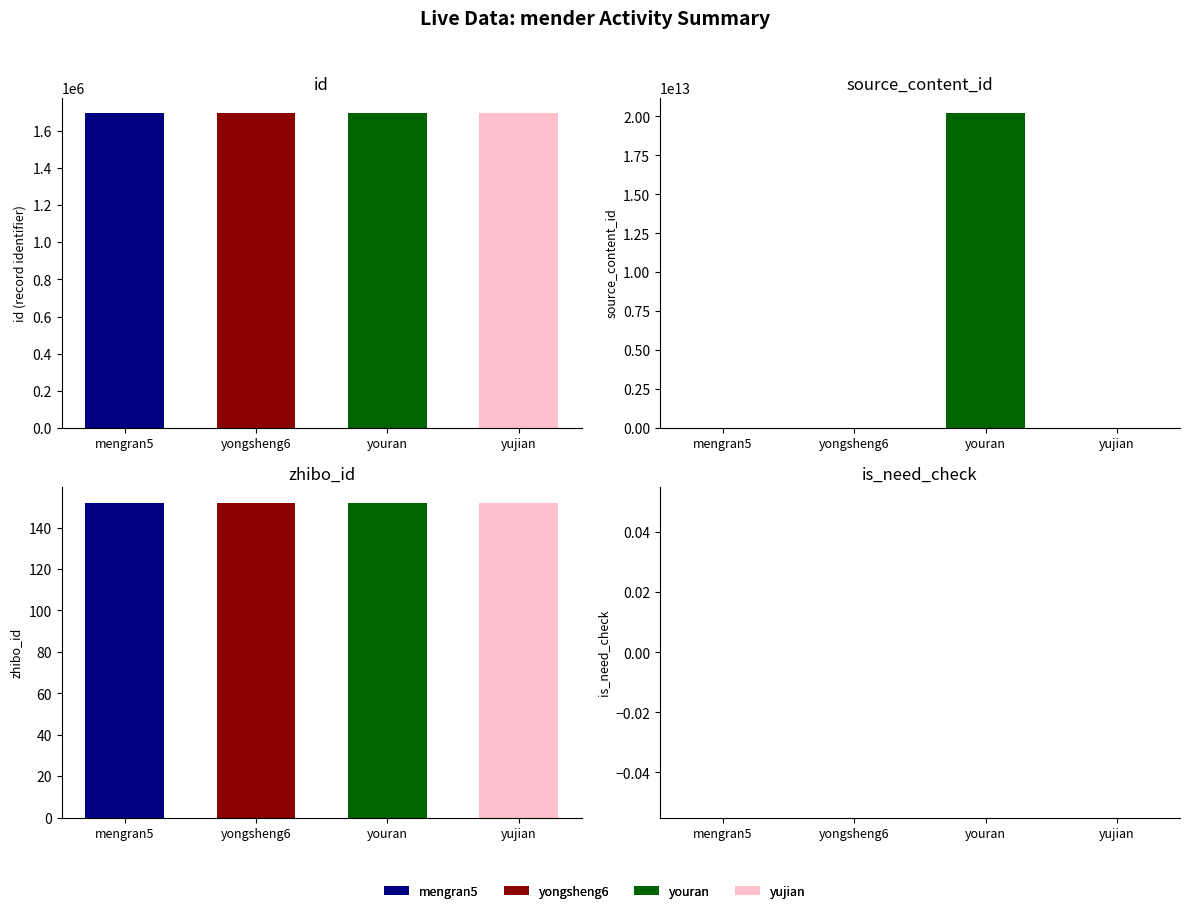

Is it true that id equals 2552394 at yongsheng6@staff.sina.com.cn?

False